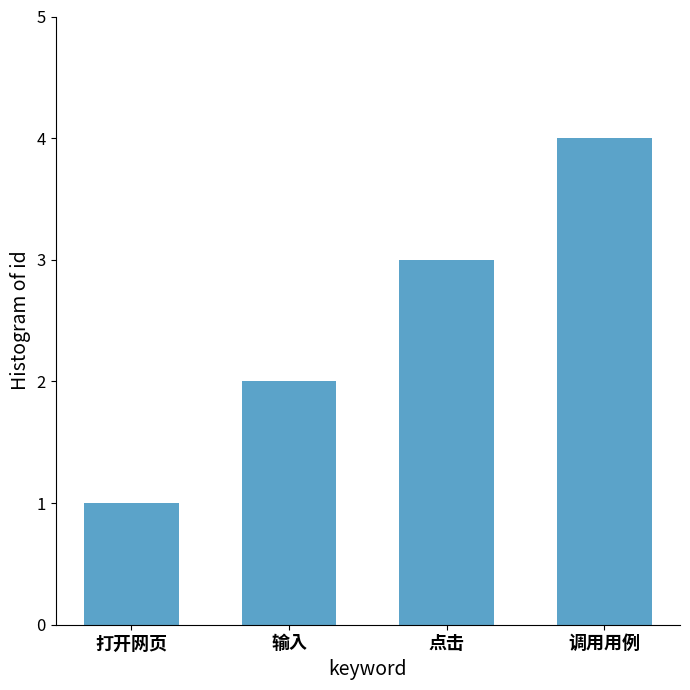

The chart shows a value of 1 at 打开网页. True or false?

True